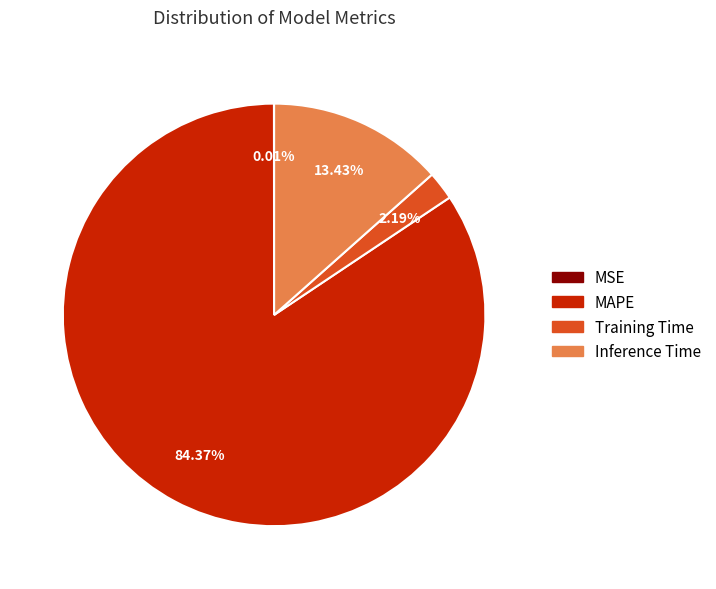

Does any single category account for the majority?

Yes